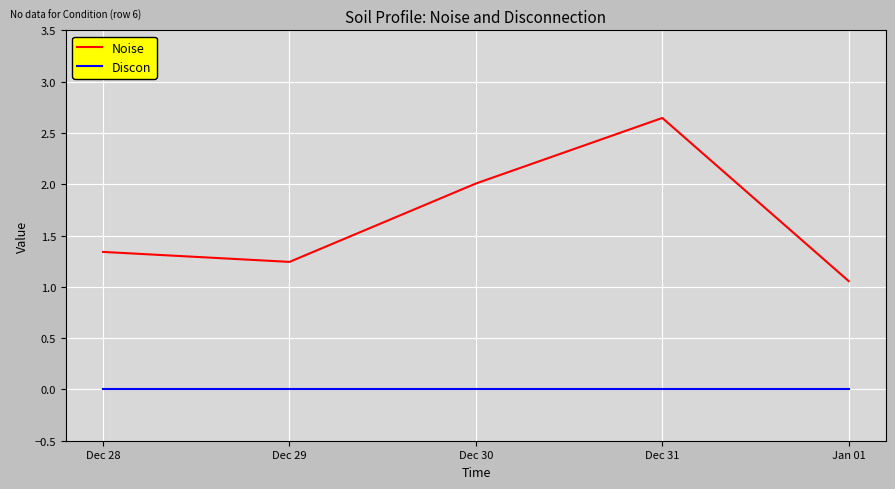

Which series has the largest total across all categories?

Noise